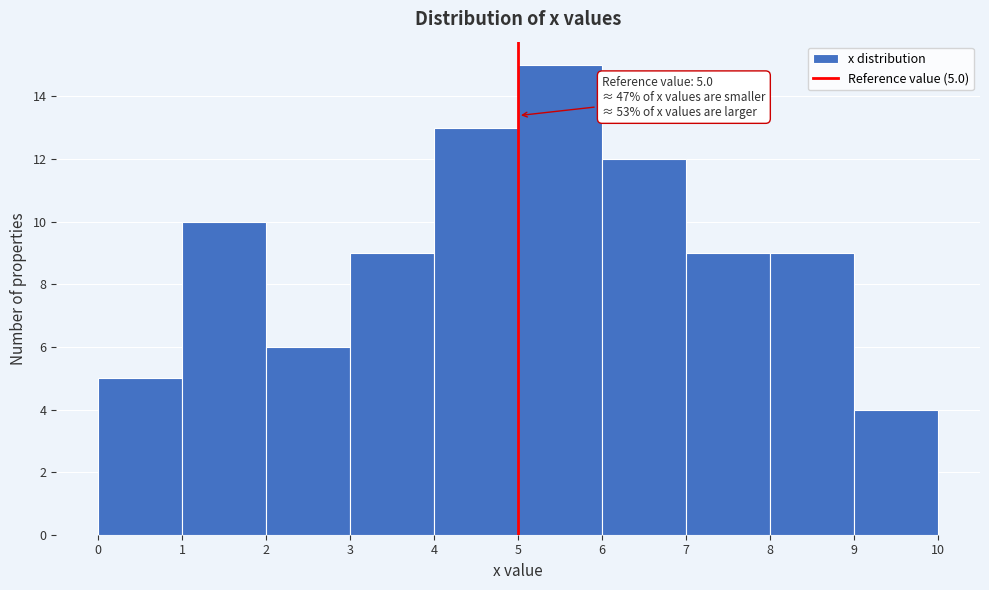

Which range on the x-axis has the tallest bar?

5 to 6